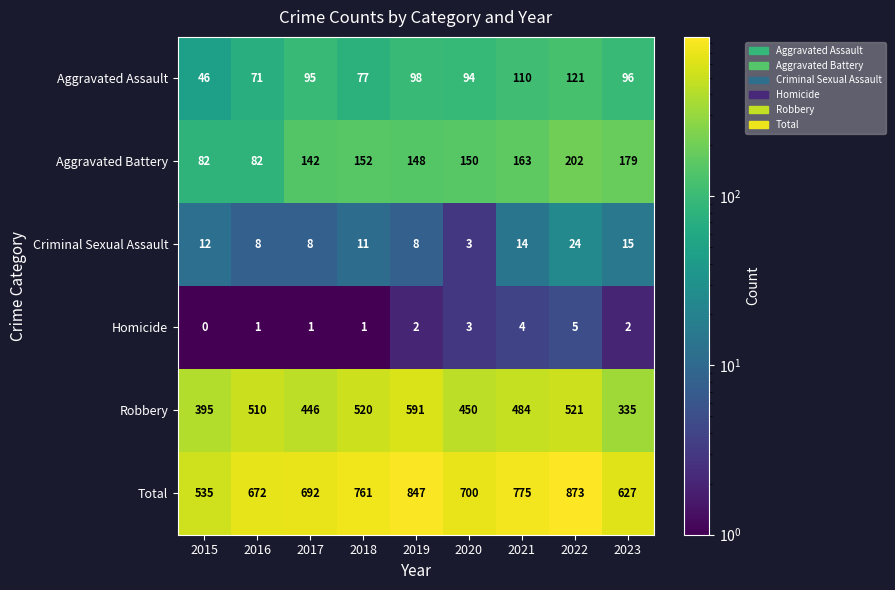

The value of Criminal Sexual Assault at 2018 is 19. True or false?

False